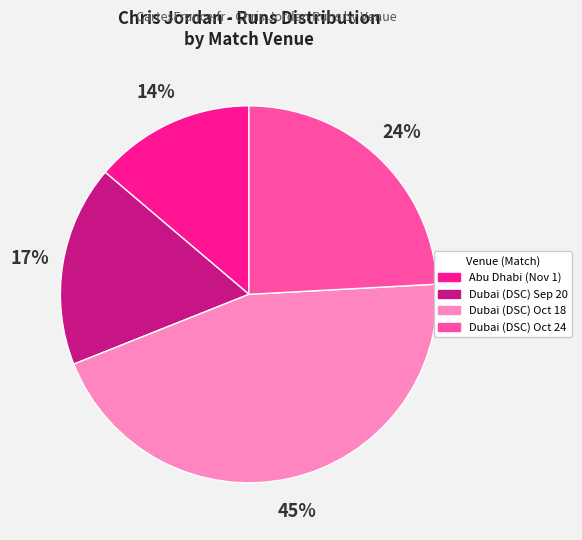

To the nearest percent, what is the difference between the largest and smallest slice percentages?

31%